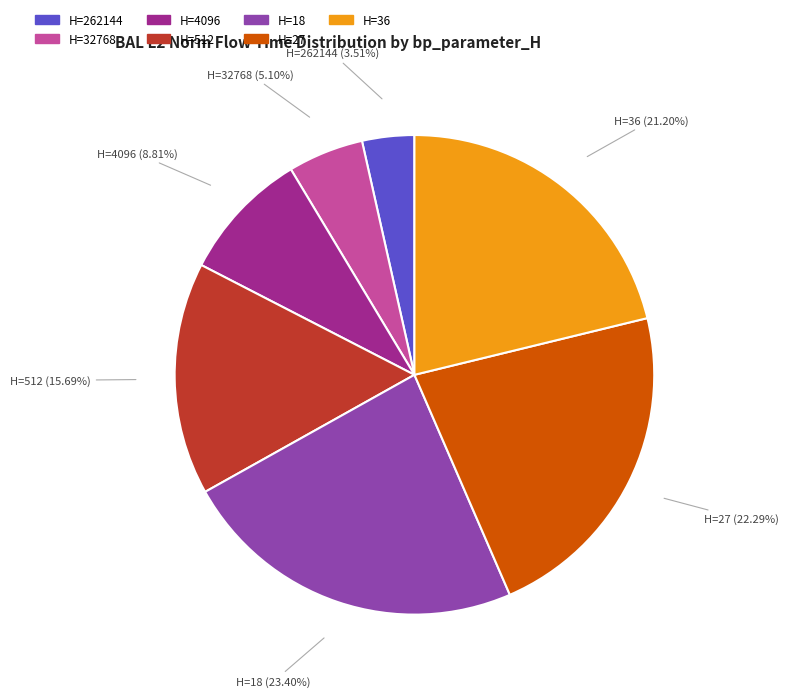

Is there a majority slice in this chart?

No